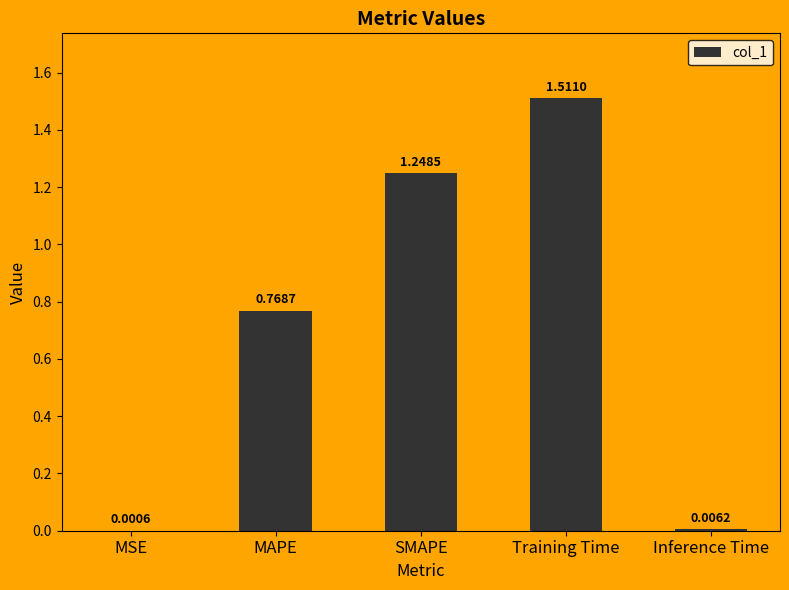

What is the change in value from MSE to SMAPE?

+1.2